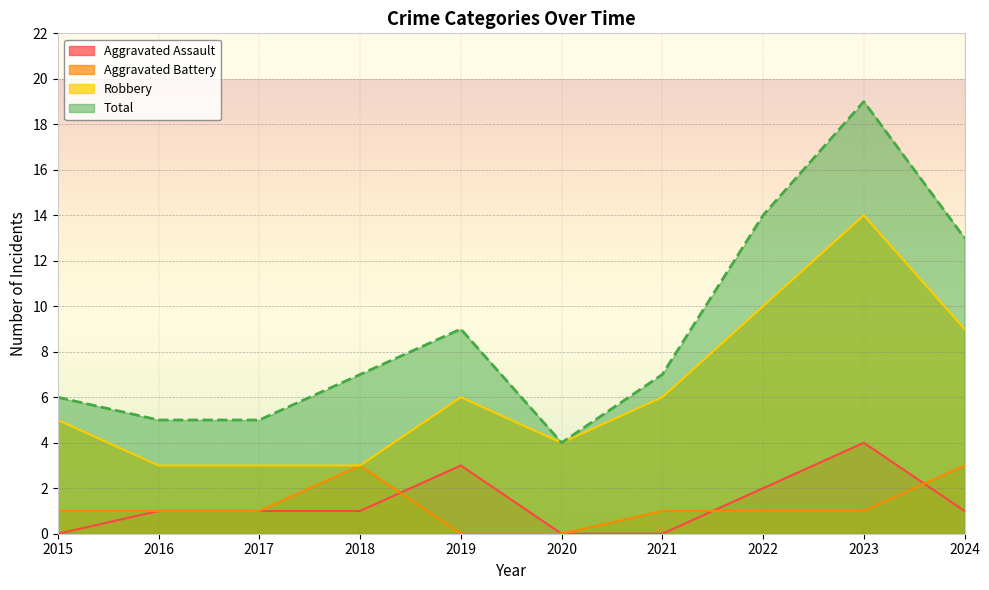

Which series has the widest spread of values?

Total